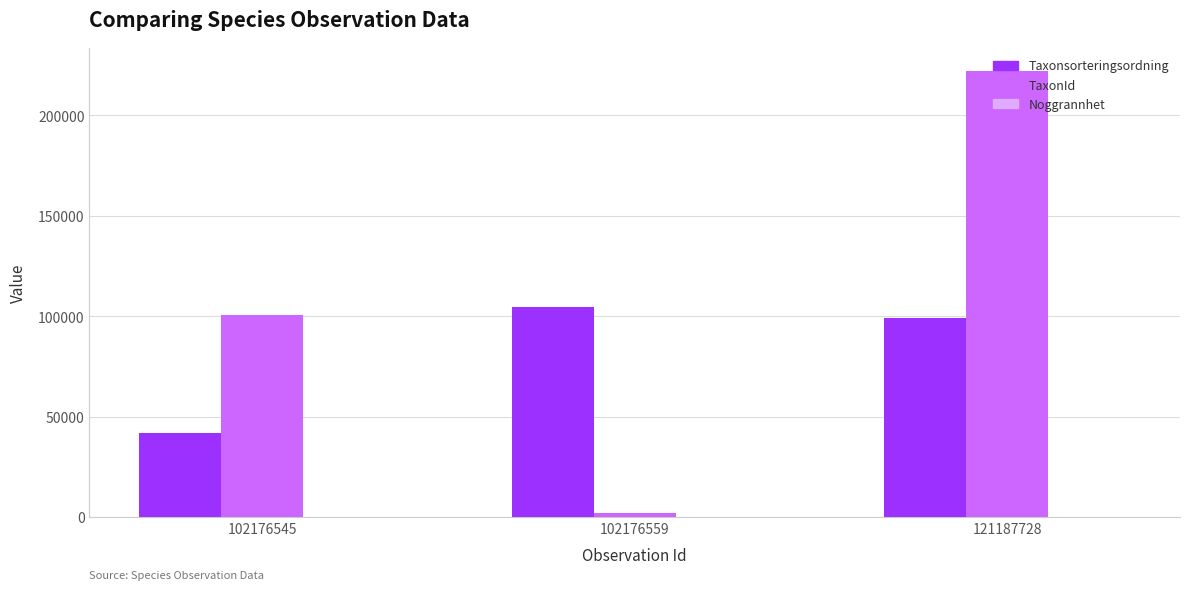

Between 102176545 and 121187728, which series saw the biggest shift?

TaxonId